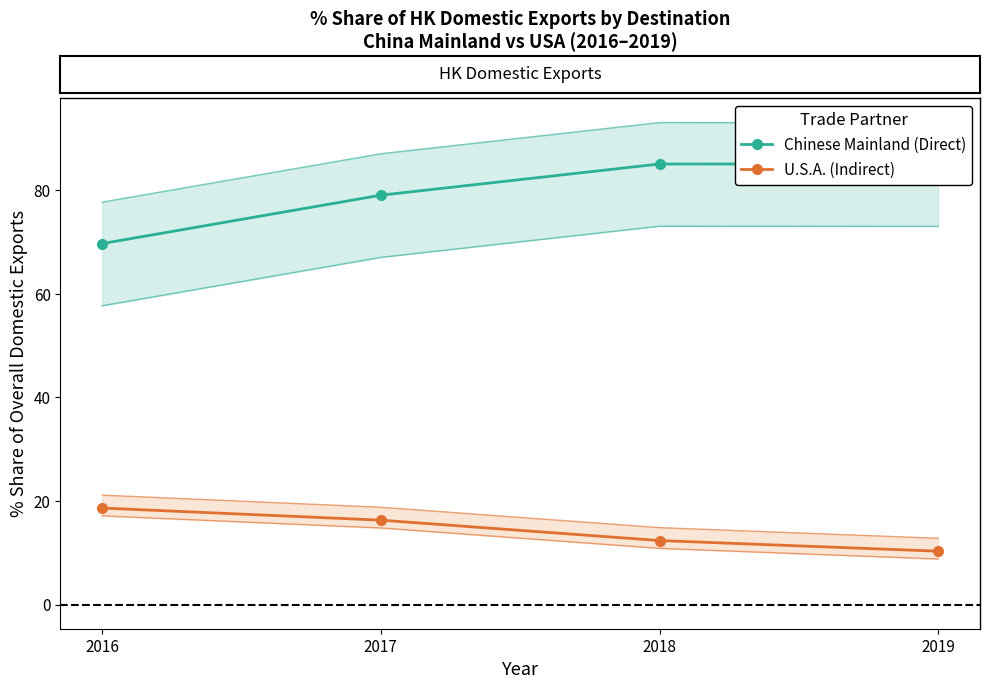

What is the difference between the maximum and minimum values in the Chinese Mainland (Direct) series?

15.4